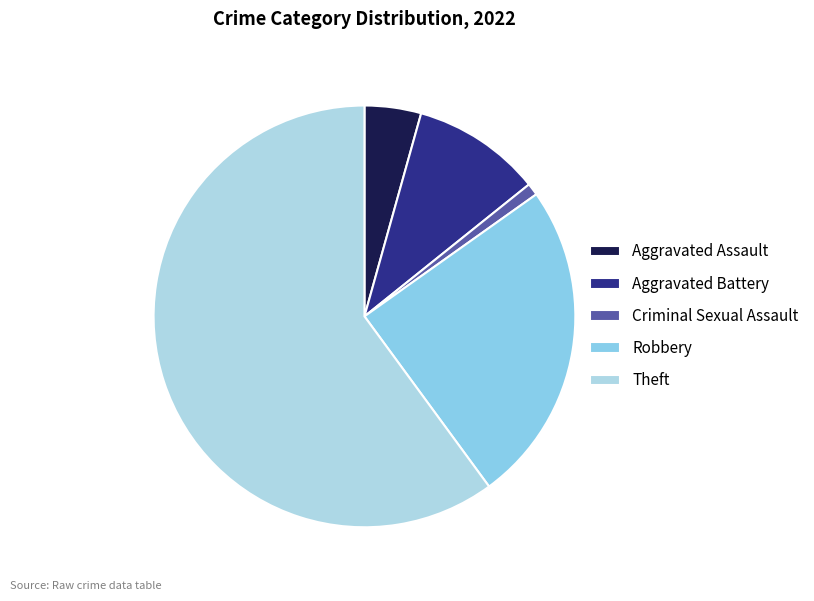

To the nearest percent, what is the combined percentage of Aggravated Battery and Criminal Sexual Assault?

11%